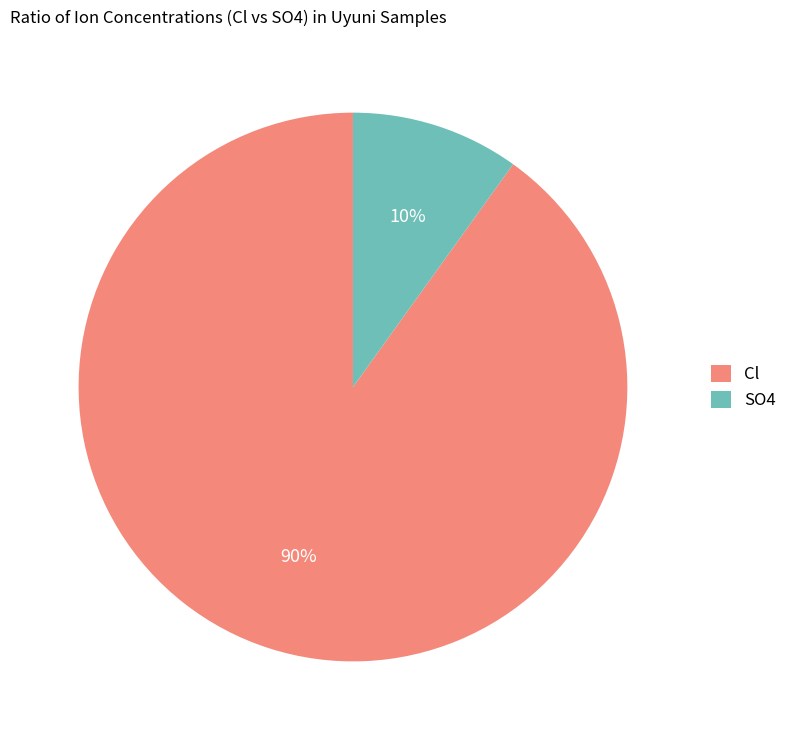

True or false: Cl accounts for 98% of the total.

False